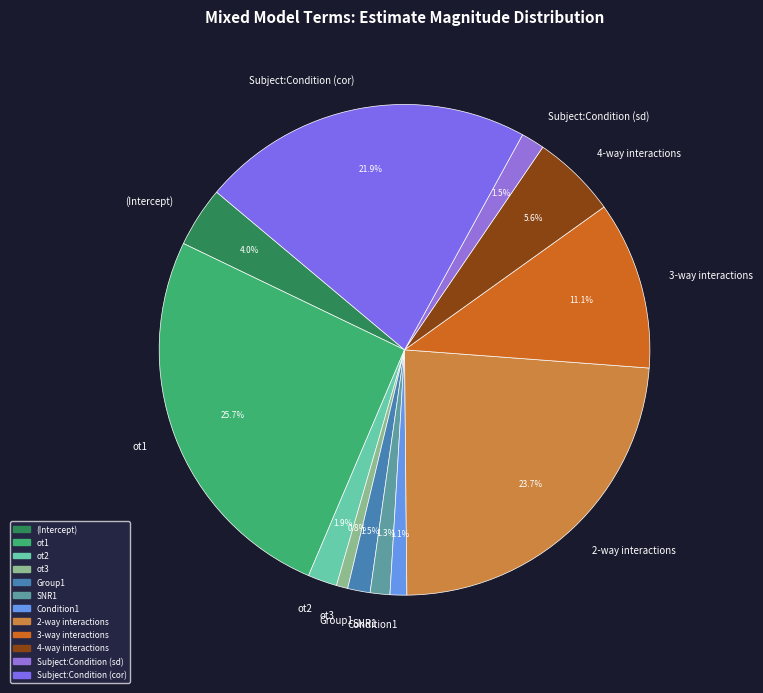

Is there a majority slice in this chart?

No